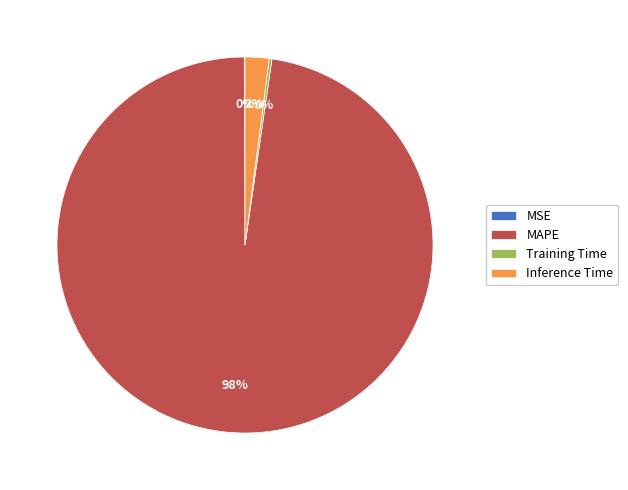

What is the majority slice?

MAPE